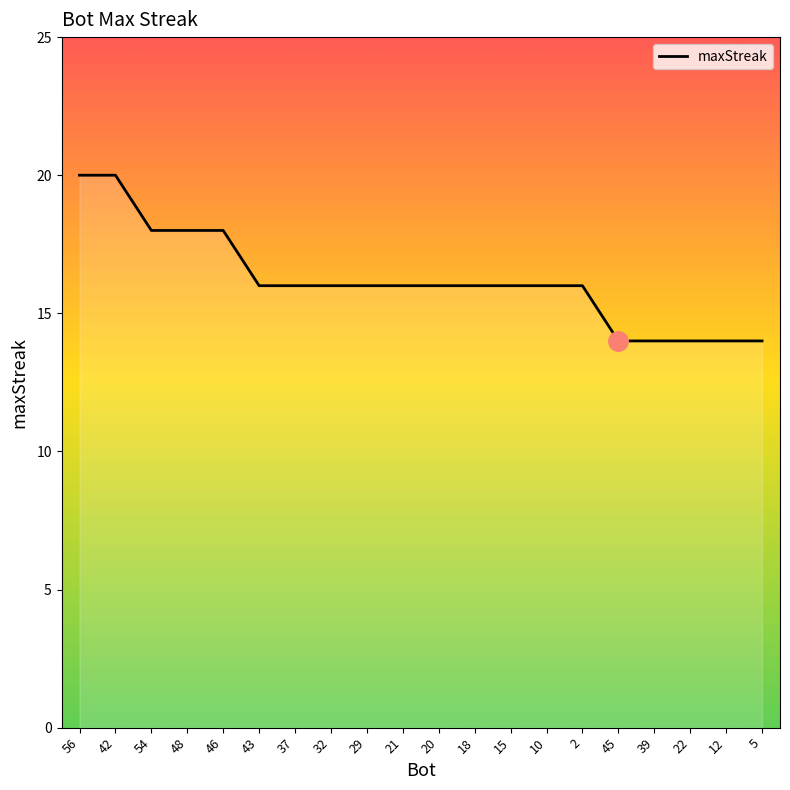

True or false: the data shows 16 at 15.

True